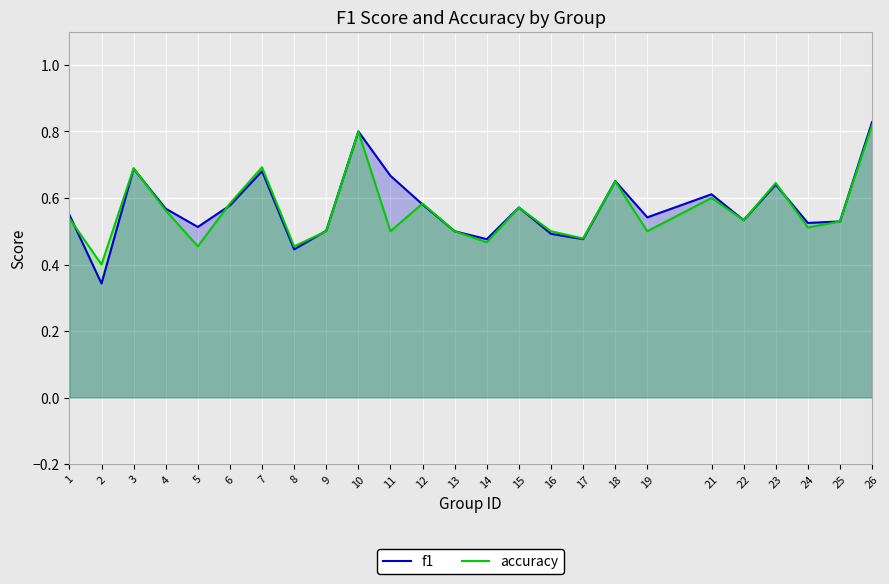

At 8, list the series in order from largest to smallest.

accuracy, f1